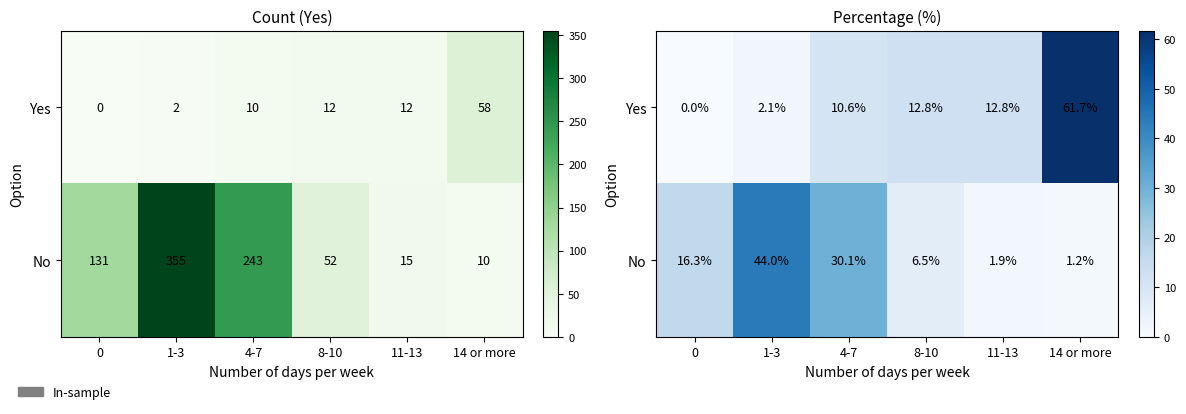

What is the difference between the Yes values at 1-3 and 0?

2.1